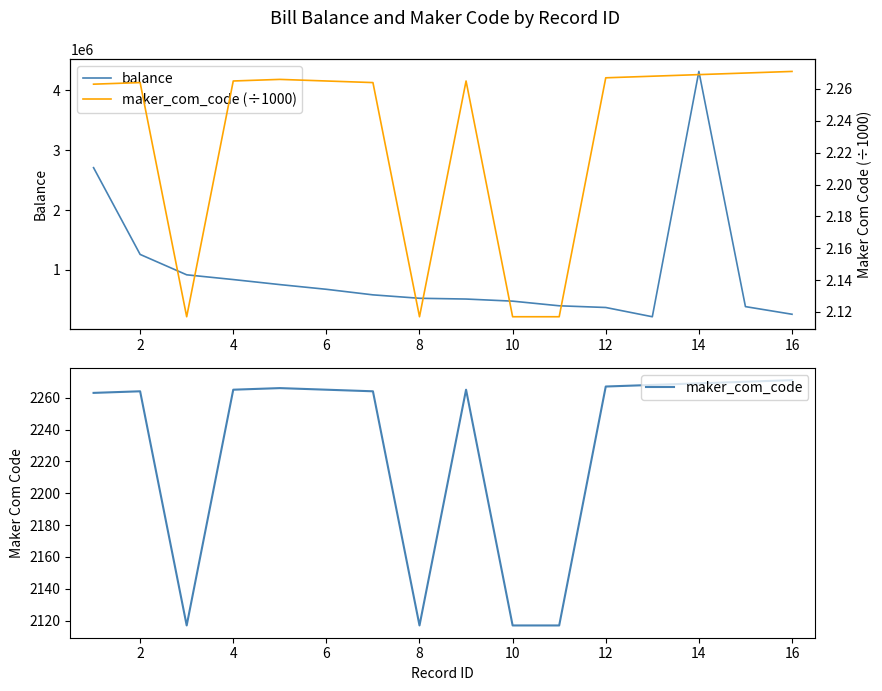

Which series has the largest range (max minus min)?

balance